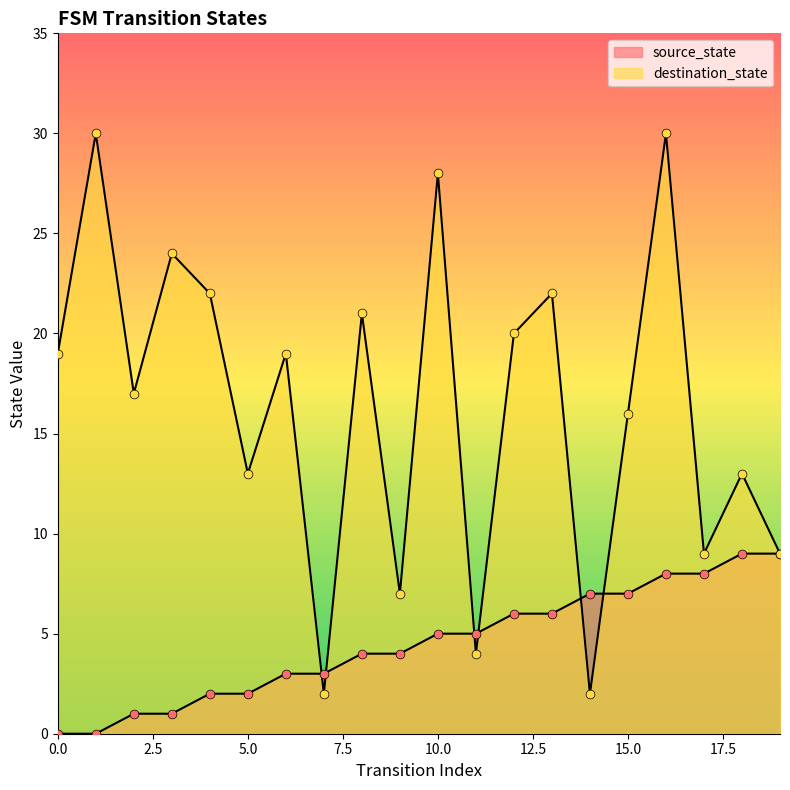

Which series has the widest spread of Y values?

destination_state